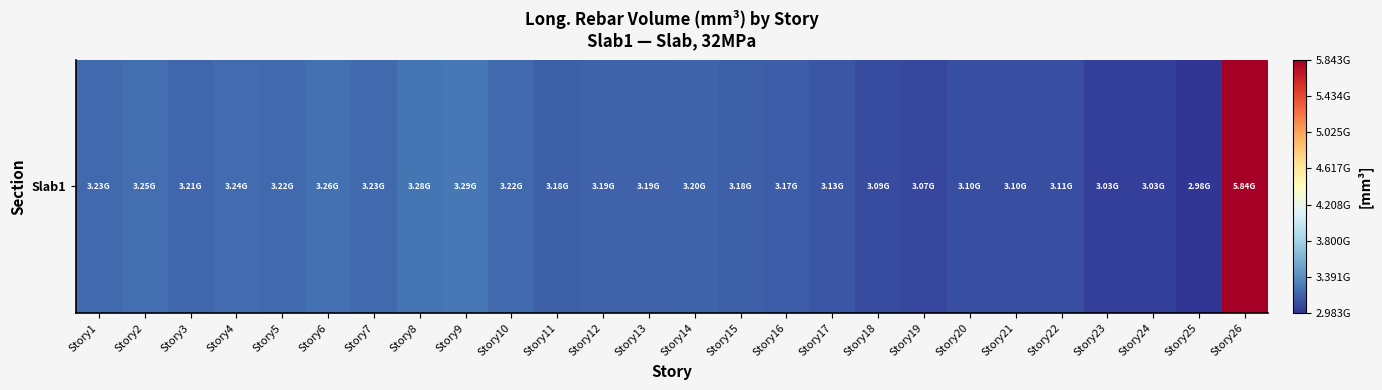

Reading left to right, what are all the values shown in this chart?

Story1=3228244241.9	Story2=3246330809.3	Story3=3208950418.6	Story4=3236083200.0	Story5=3224163013.9	Story6=3260576427.9	Story7=3225025674.4	Story8=3283140390.7	Story9=3293267274.4	Story10=3219923553.5	Story11=3183551162.8	Story12=3188538418.6	Story13=3191735888.4	Story14=3196118344.2	Story15=3178561562.8	Story16=3167161786.1	Story17=3133648130.2	Story18=3093018697.7	Story19=3070839181.4	Story20=3100439218.6	Story21=3103644893.0	Story22=3105585879.1	Story23=3034899293.0	Story24=3030720781.4	Story25=2982718883.7	Story26=5842588353.5